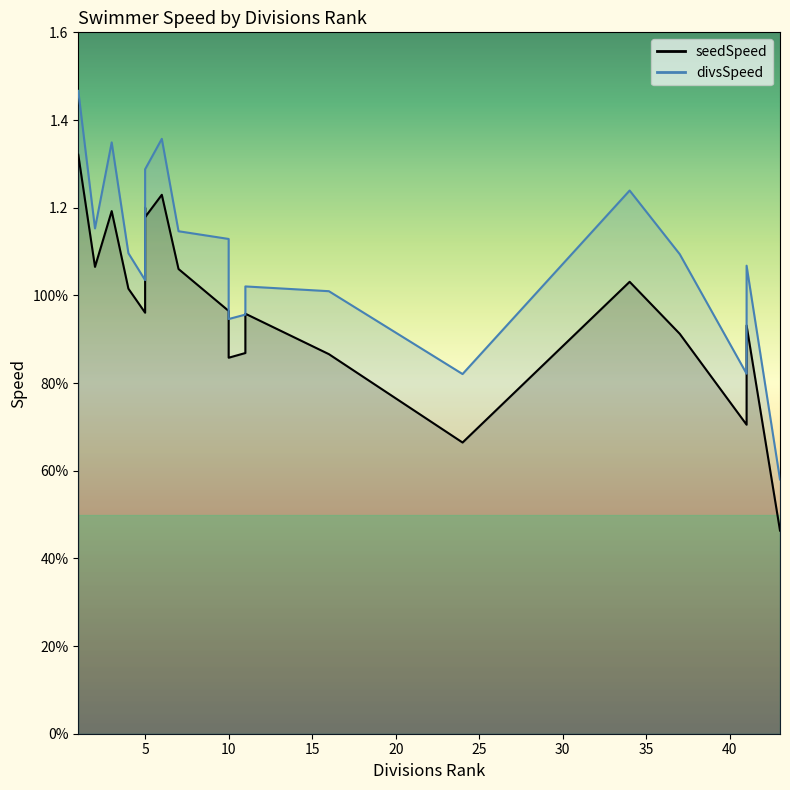

True or false: seedSpeed and divsSpeed cross at least once.

False